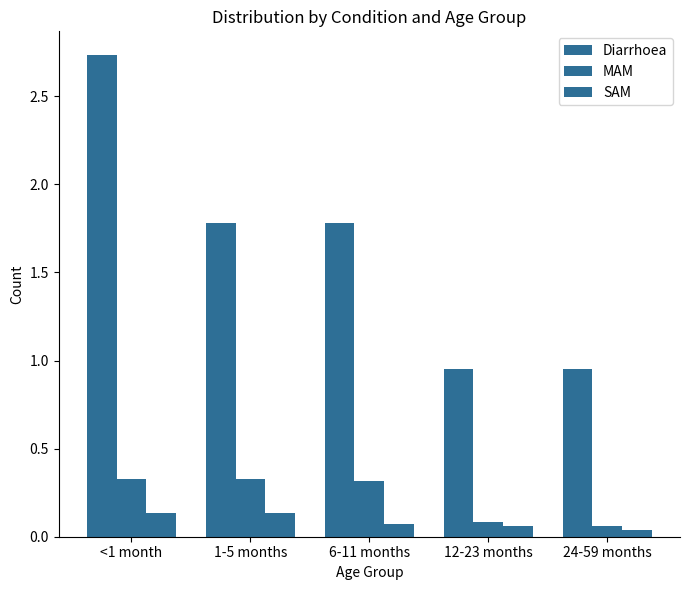

How many bars are there in each group?

3